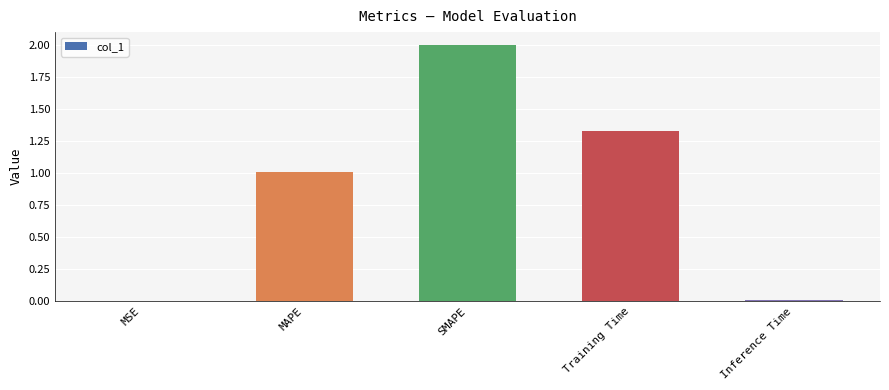

The chart shows a value of 2.1 at Training Time. True or false?

False